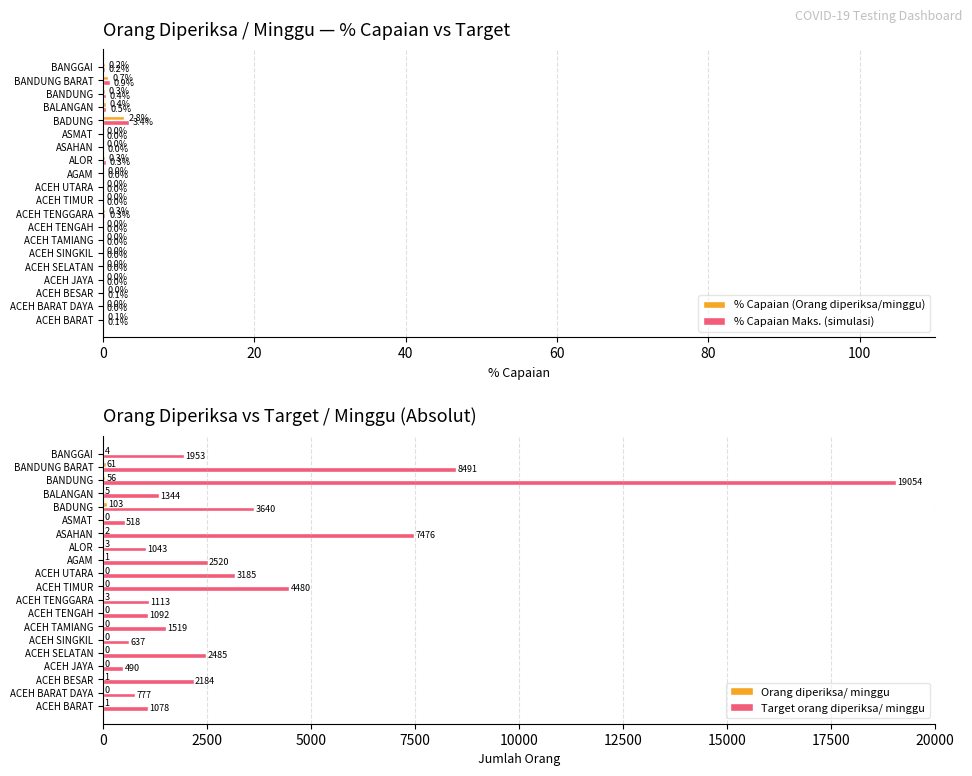

The % Capaian (Orang diperiksa/minggu) series shows 0.0 at ACEH SELATAN. True or false?

True